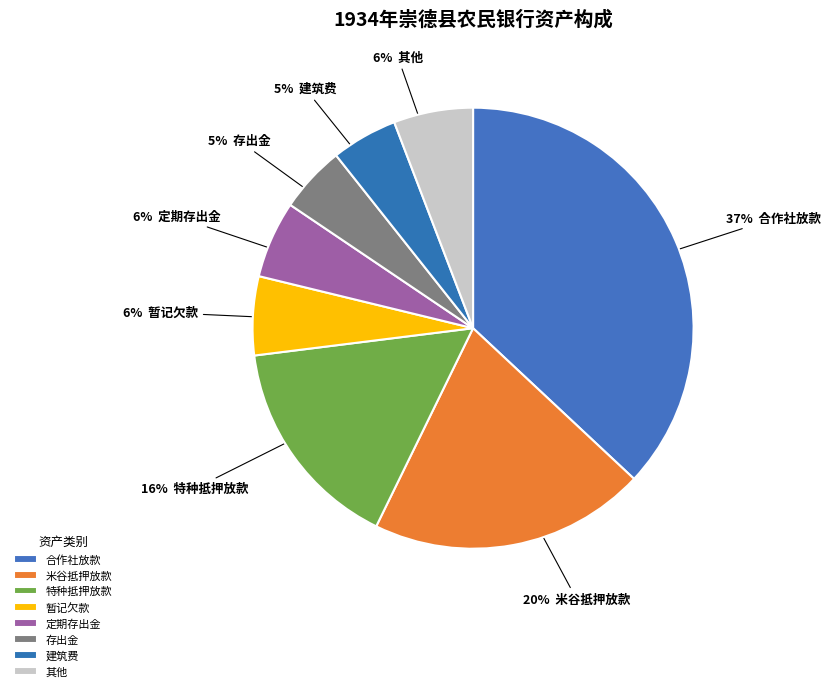

How many segments does this pie chart have?

8